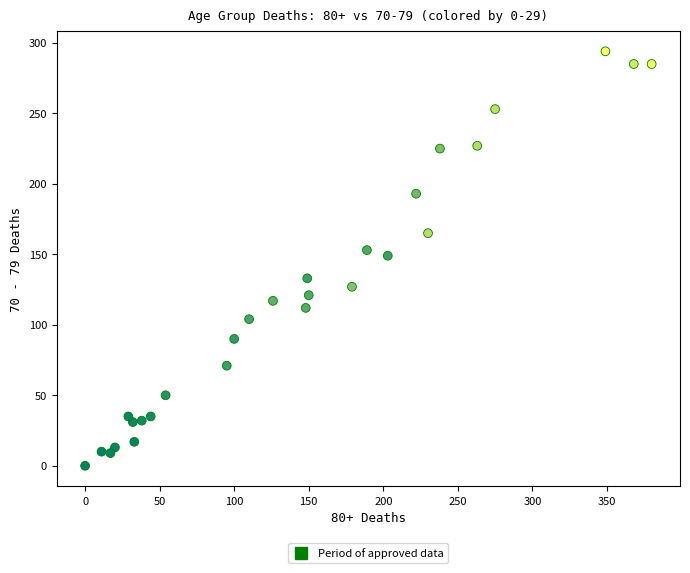

What is the range of Y values (max minus min)?

294